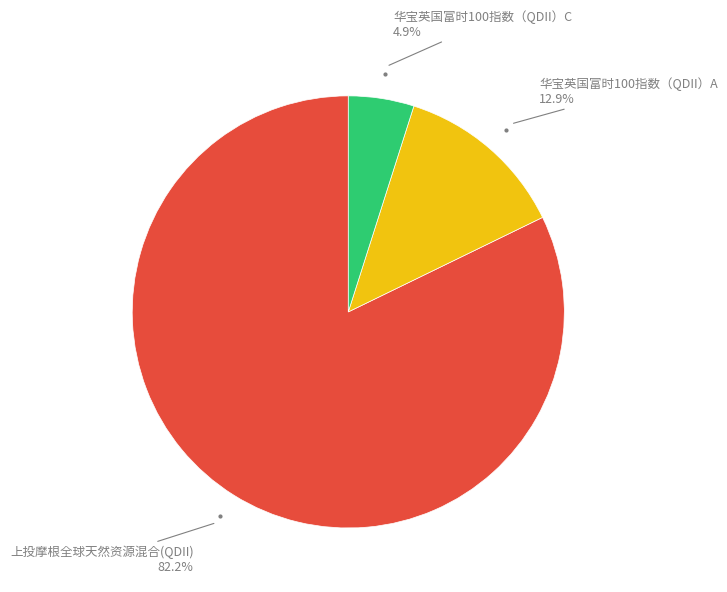

Is there any slice that represents more than half of the pie?

Yes